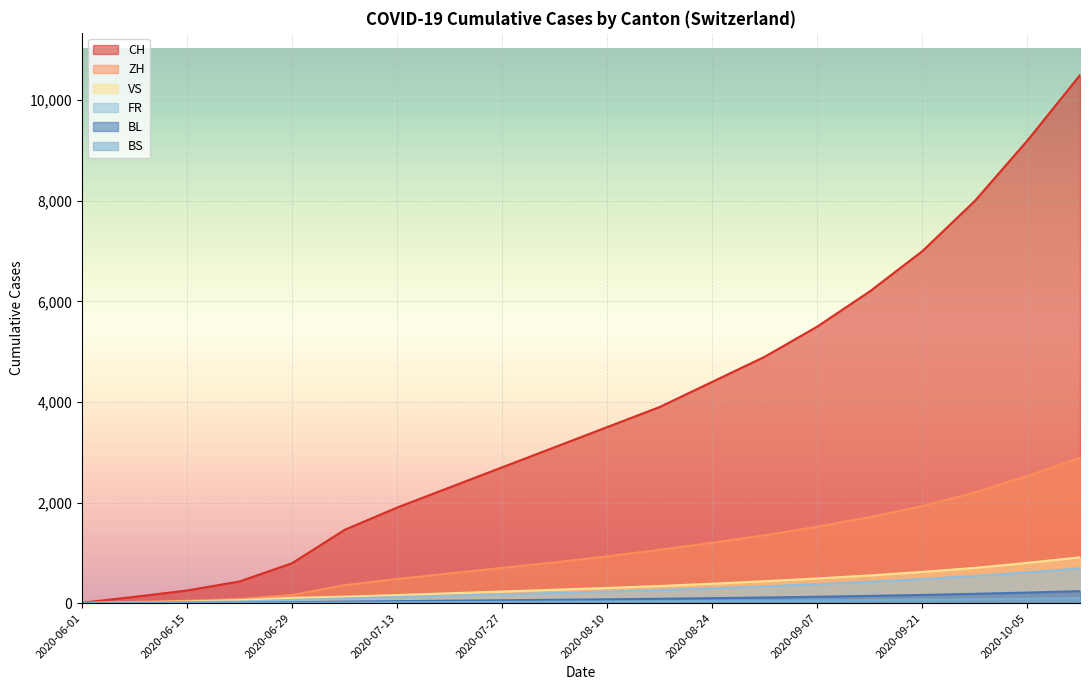

What is the maximum value shown in the chart?

10500